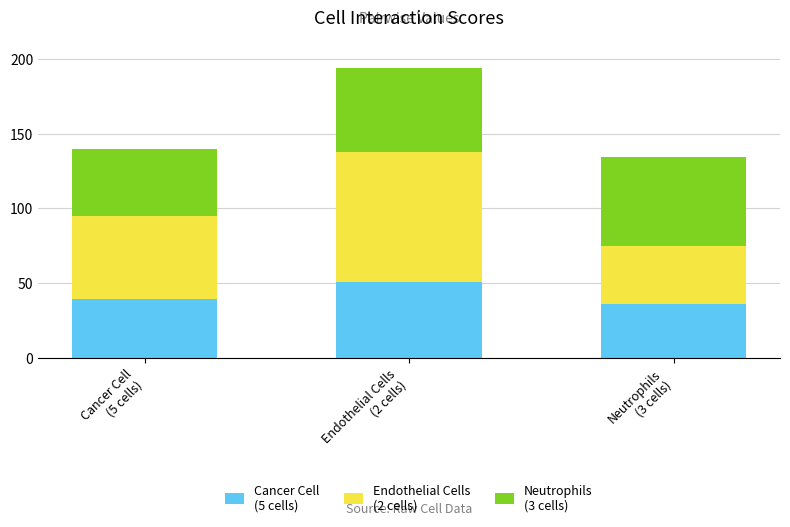

Are the bars horizontal?

No